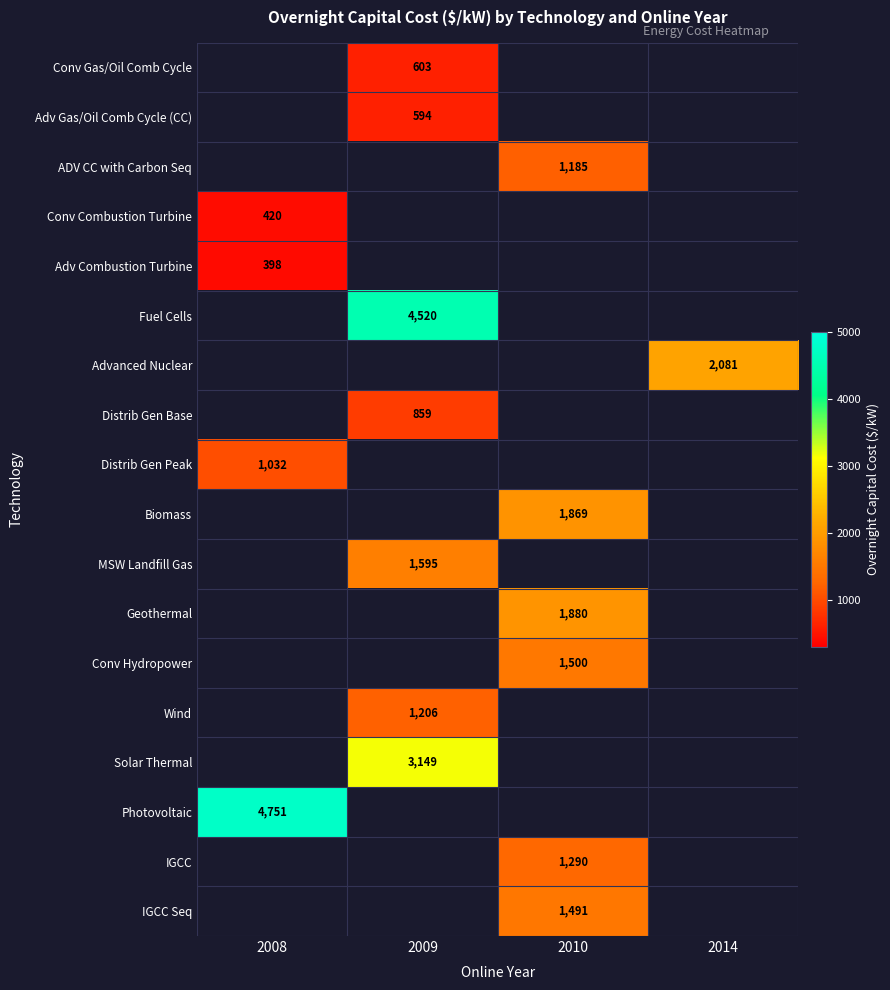

The value of Advanced Nuclear at 2014 is 2081. True or false?

True